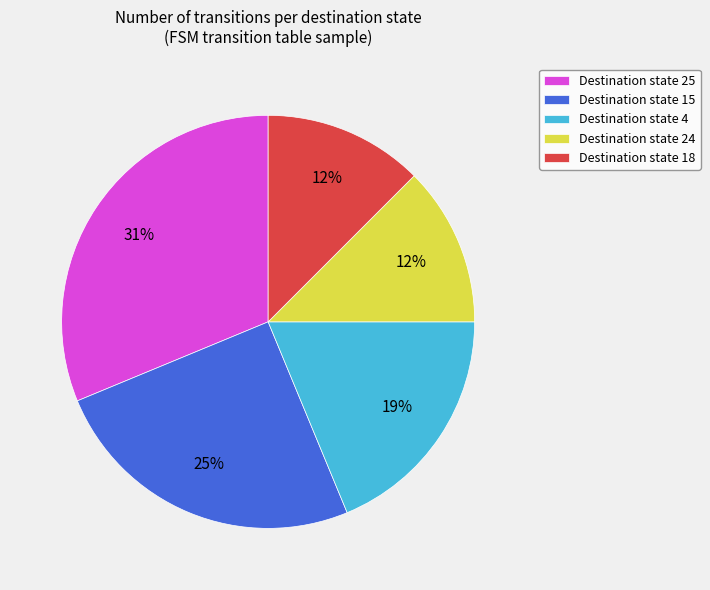

To the nearest percent, what is the average slice percentage?

20%